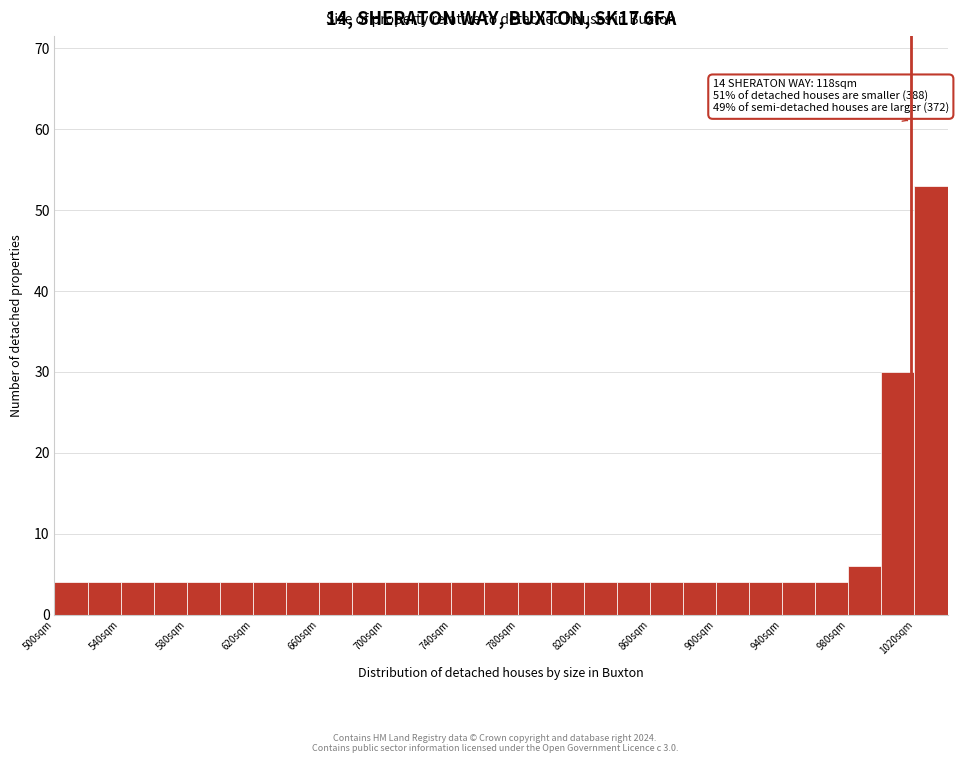

Over which range of the x-axis is the bar tallest?

1020 to 1040